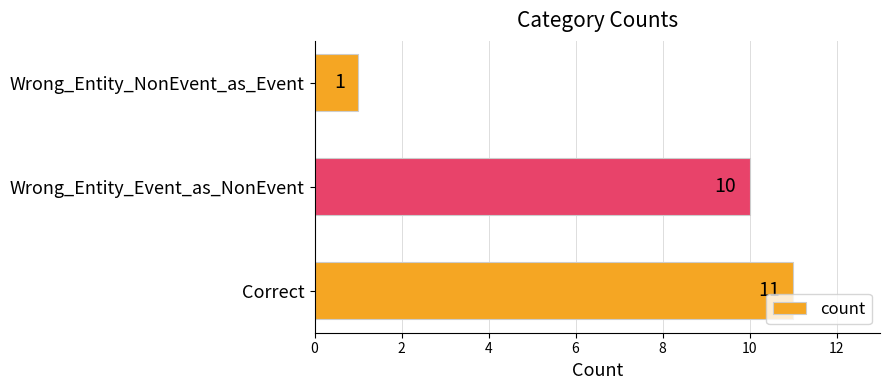

Reading bottom to top, what are all the values shown in this chart?

11	10	1